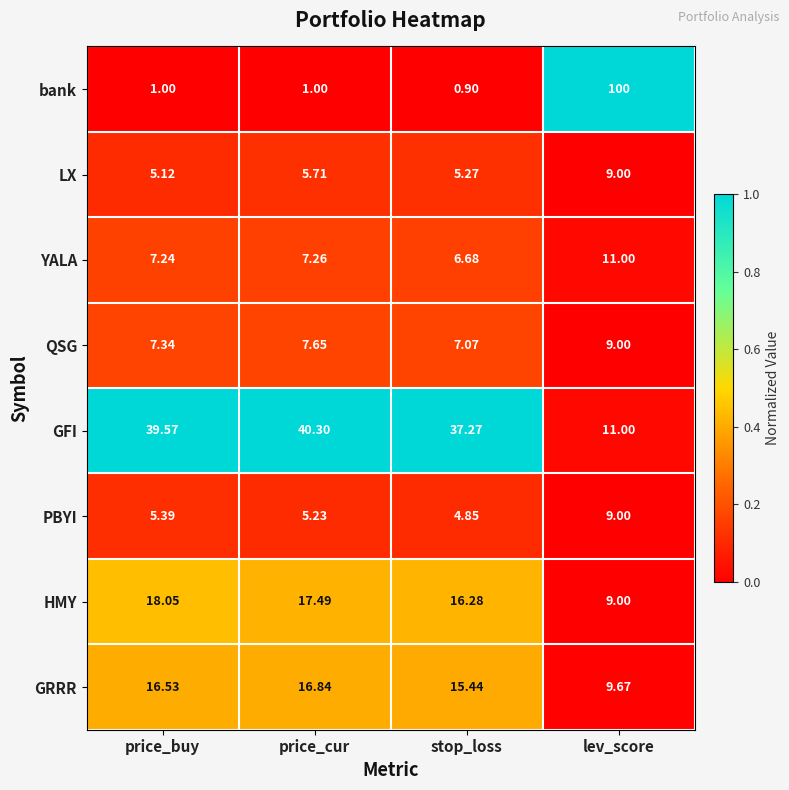

At which category does the chart reach its peak across all series?

lev_score